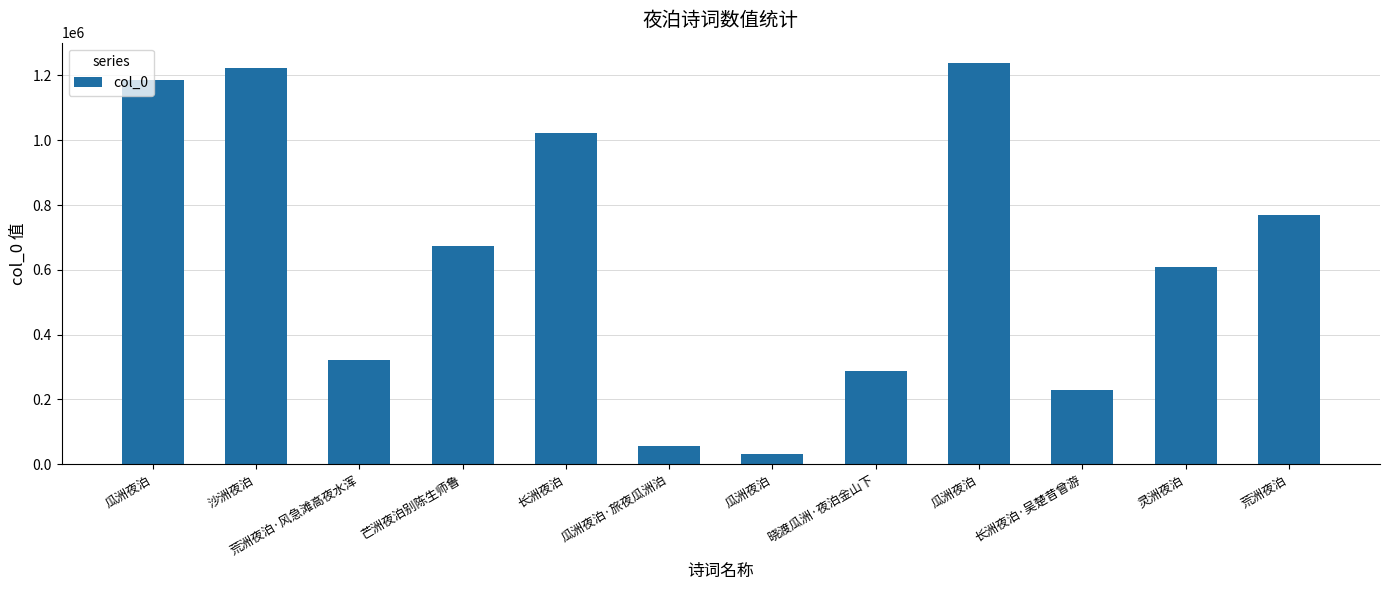

How many categories are shown in the chart?

12